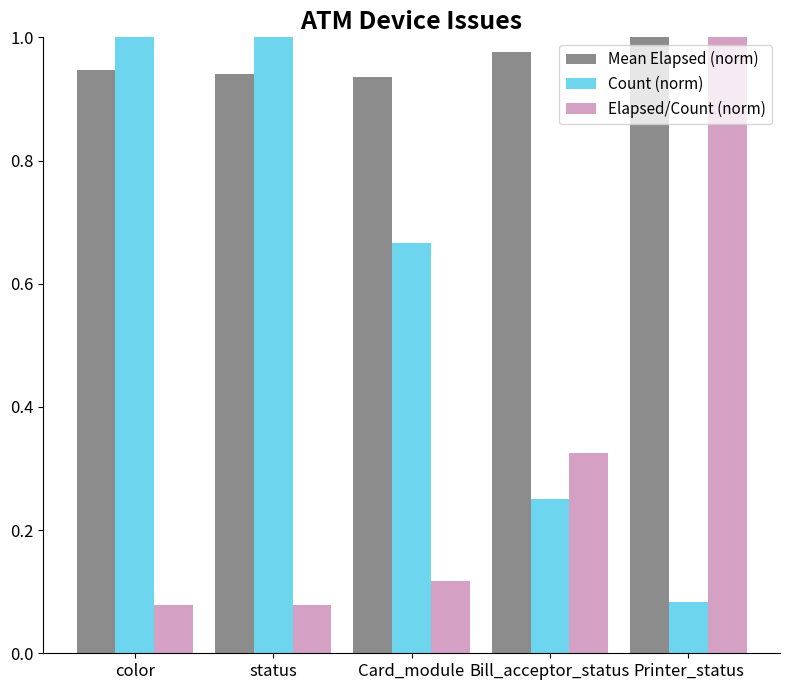

What position from the right is Card_module?

3